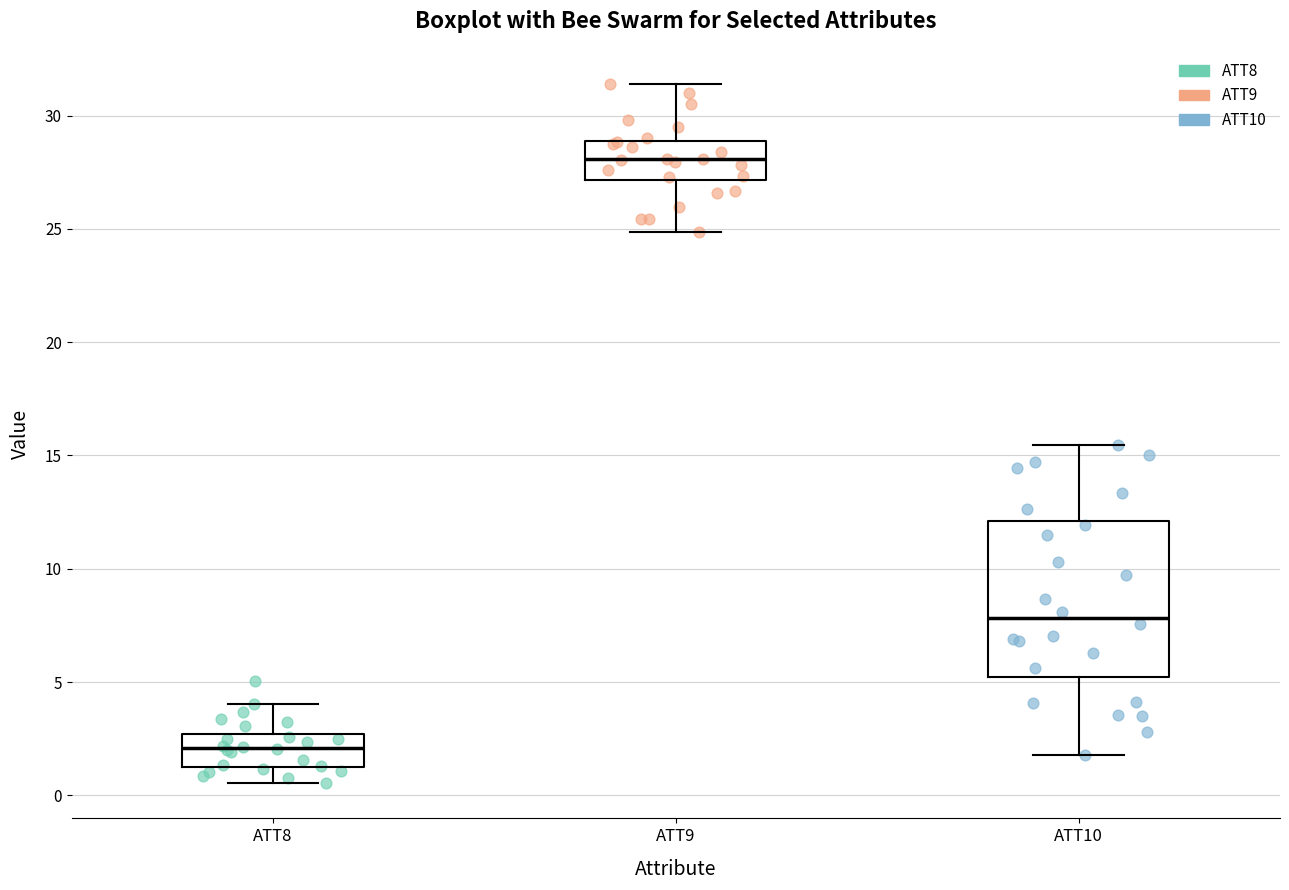

Reading left to right, read every box against the y-axis: the position of its median line, the range the box covers, and the ends of its whiskers. The values are not printed on the chart, so give them approximately, as read against the axis.

ATT8: median 2.0, box 1.5 to 2.5, whiskers 0.5 to 4.0
ATT9: median 28.0, box 27.0 to 29.0, whiskers 25.0 to 31.5
ATT10: median 8.0, box 5.0 to 12.0, whiskers 2.0 to 15.5